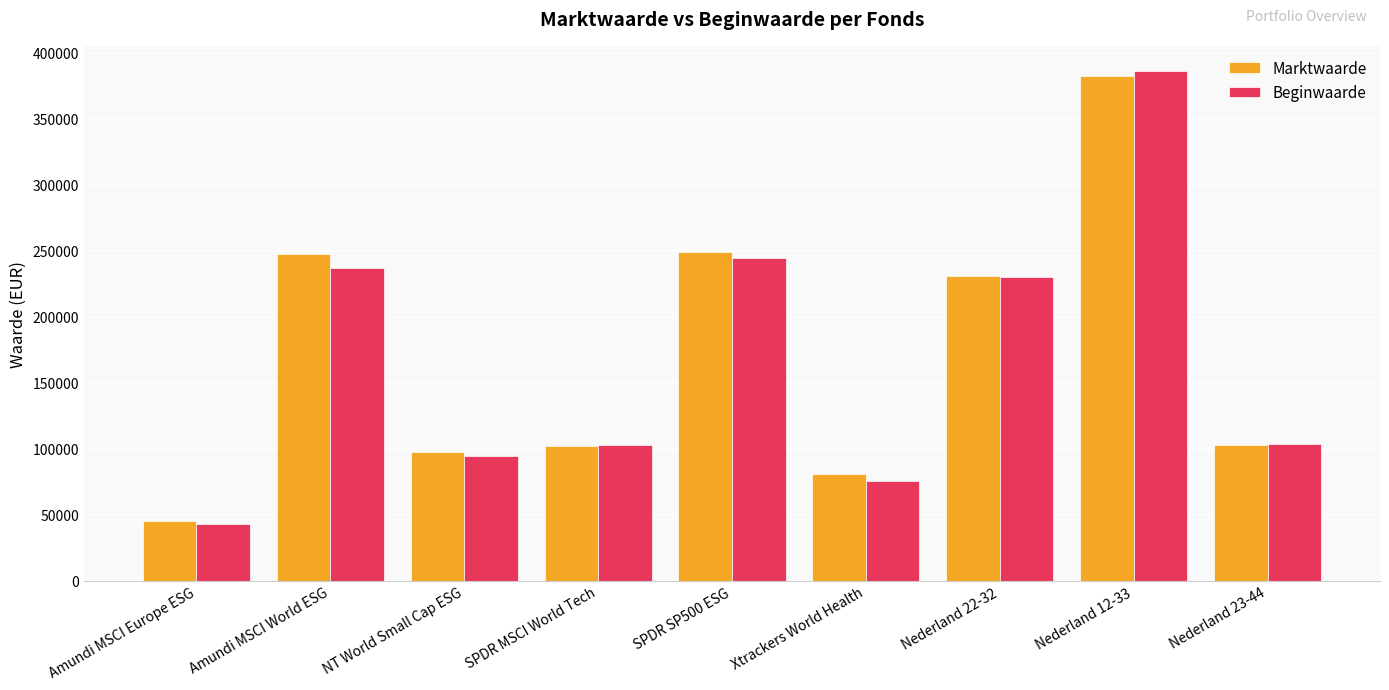

Which category has the lowest value in the Marktwaarde series?

Amundi MSCI Europe ESG